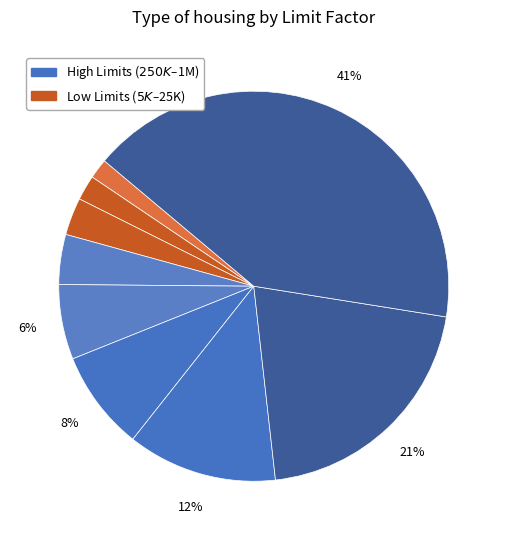

How many segments does this pie chart have?

9